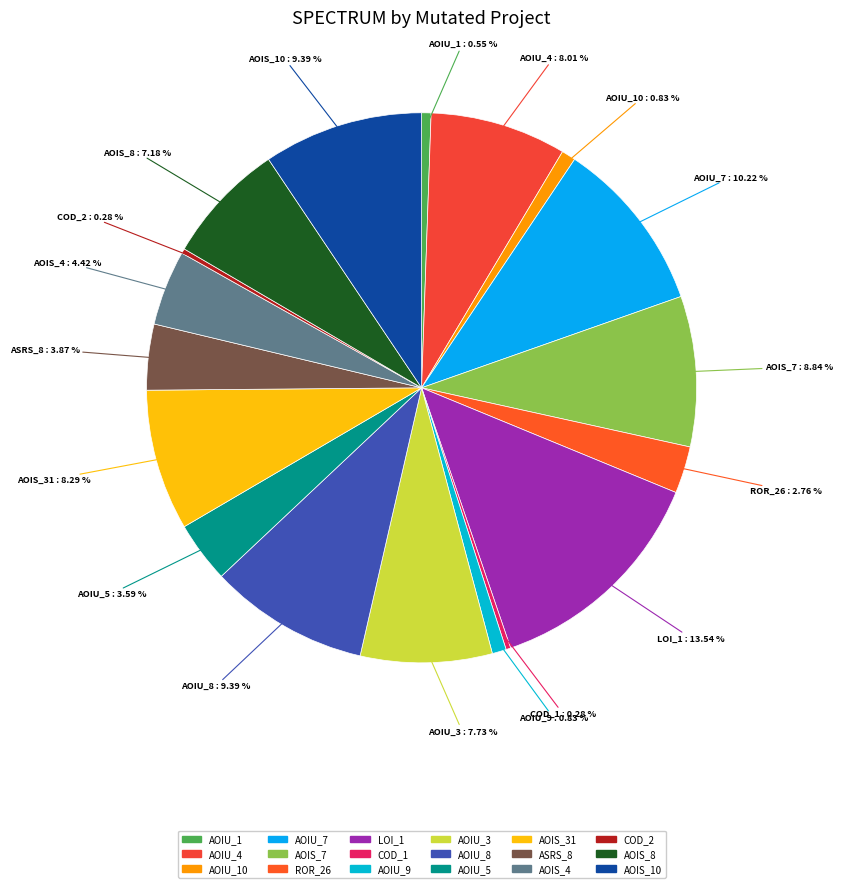

Combined, do LOI_1 and AOIU_4 account for over 50%?

No